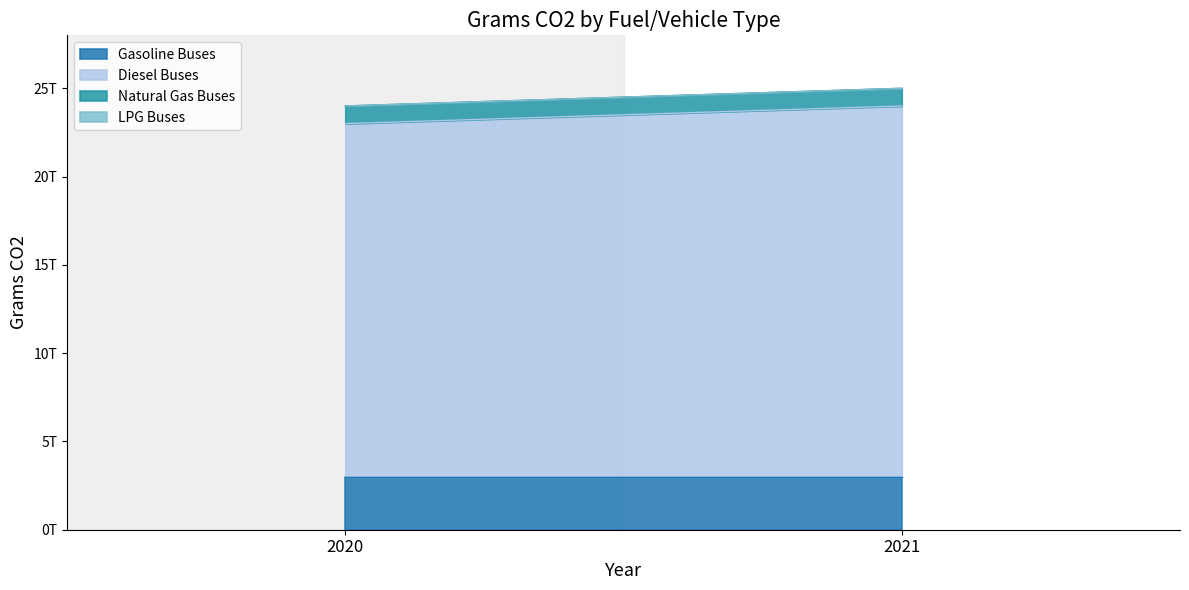

How many data points does each series have?

2